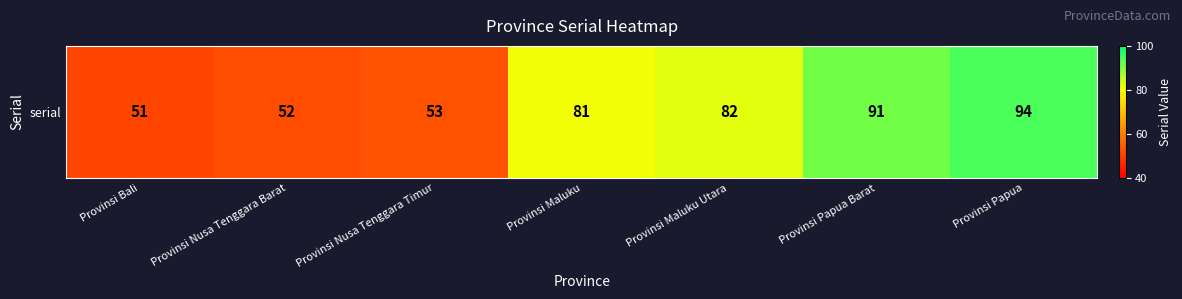

What is the minimum value shown in the chart?

51